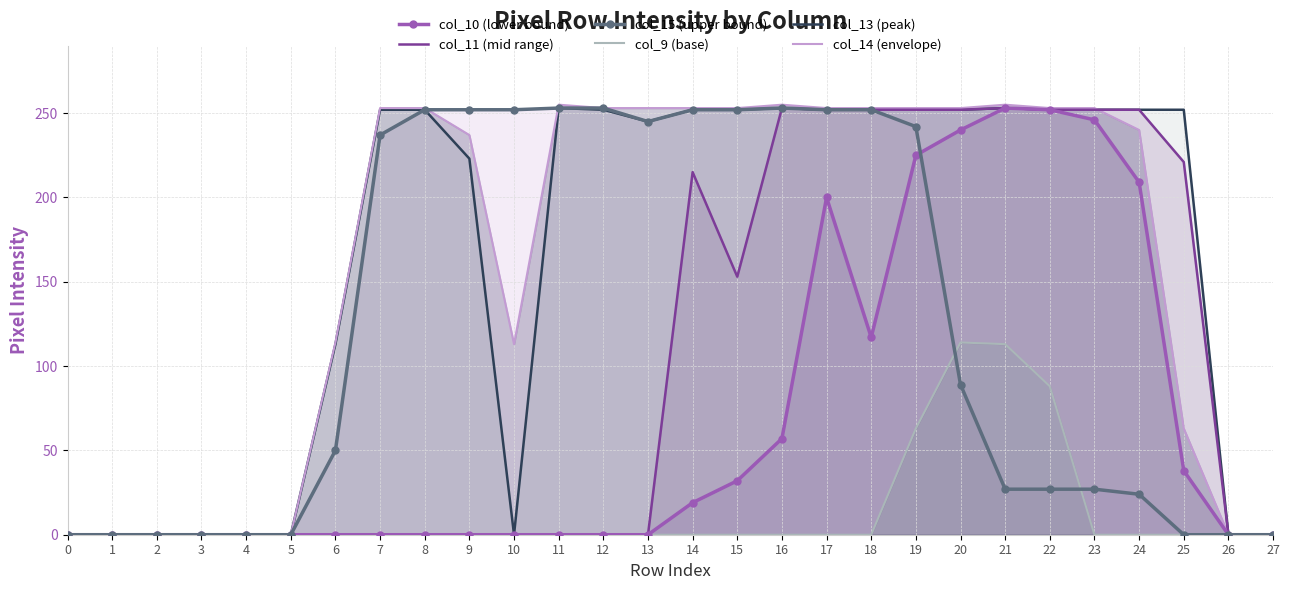

True or false: col_11 (mid range) and col_13 (peak) cross at least once.

False